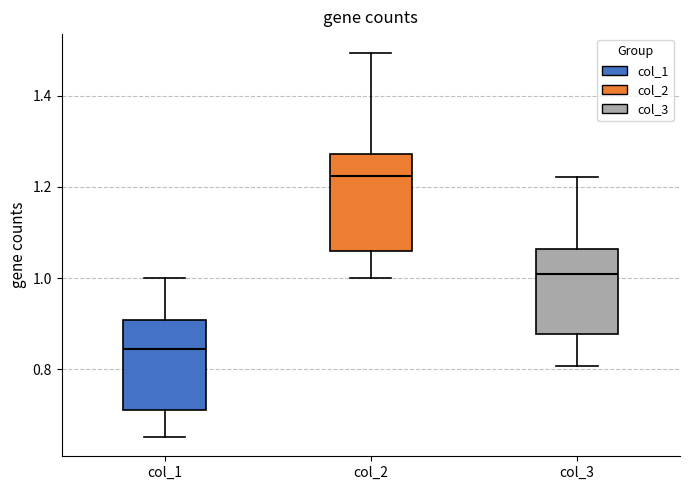

Which box's median line is the highest?

col_2